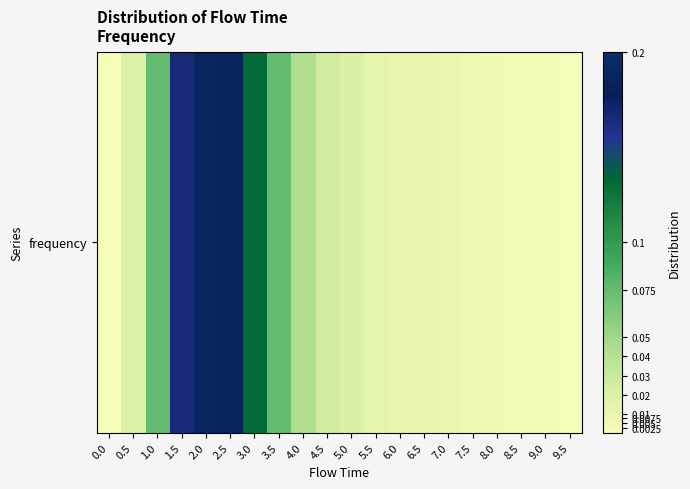

Reading right to left, what are all the values shown in this chart?

0.0	0.0	0.0	0.0	0.0	0.0	0.0	0.0	0.0	0.0	0.0	0.0	0.1	0.1	0.2	0.2	0.2	0.1	0.0	0.0